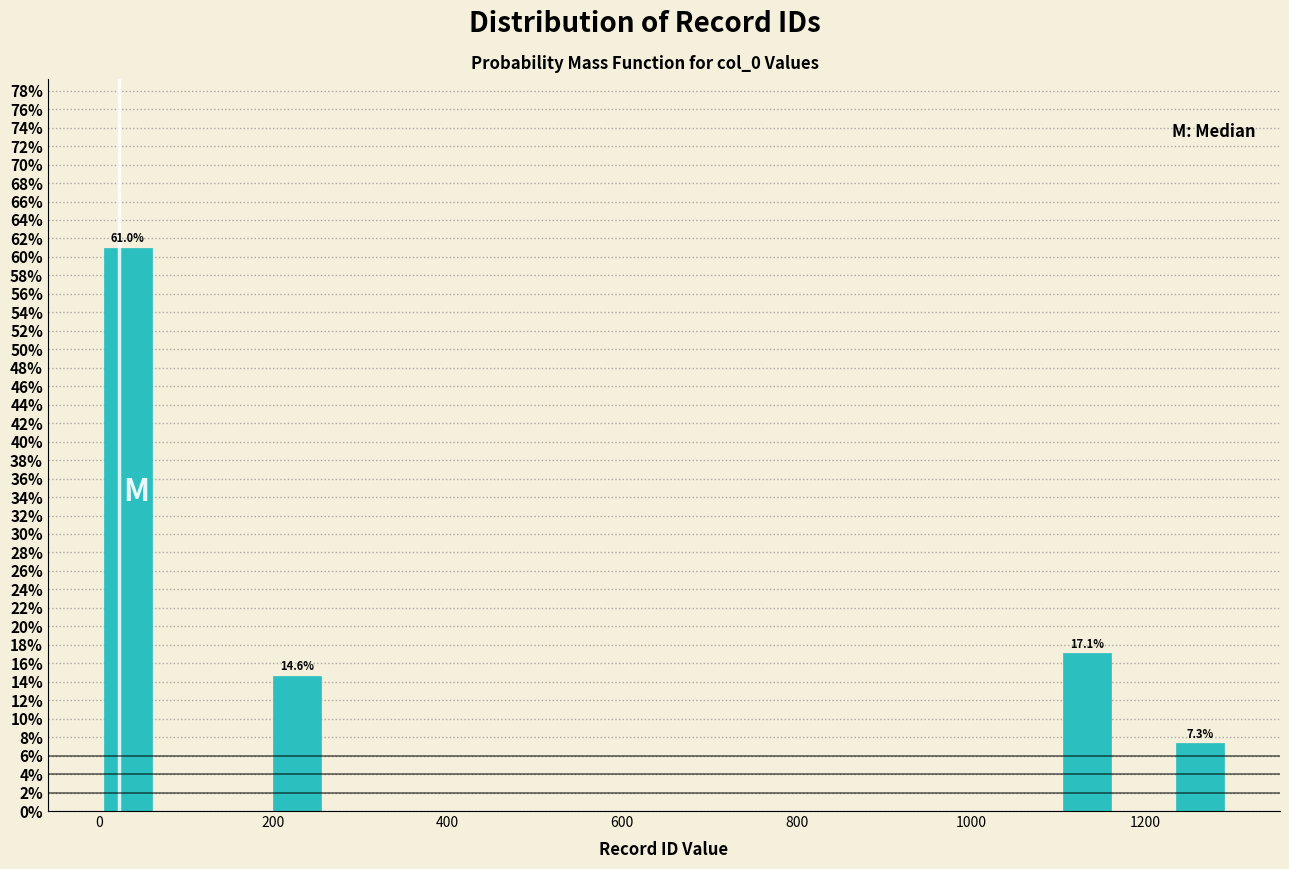

Around what value on the x-axis is the tallest bar? Give the approximate position of its centre, as read against the axis.

40